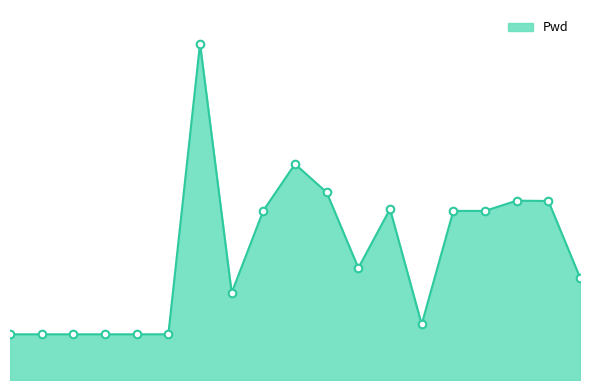

Is this an area chart (filled region under the line)?

Yes